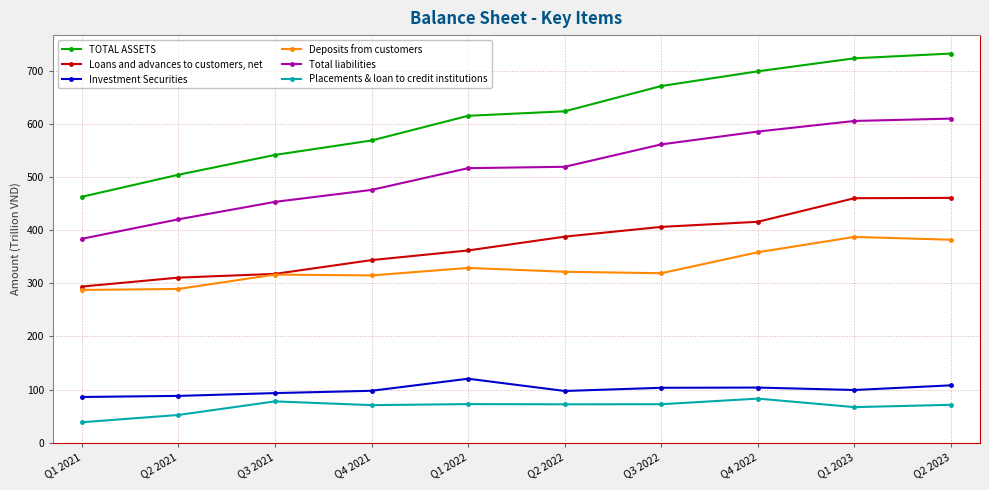

What is the total value across all series at Q4 2022?

2245.3